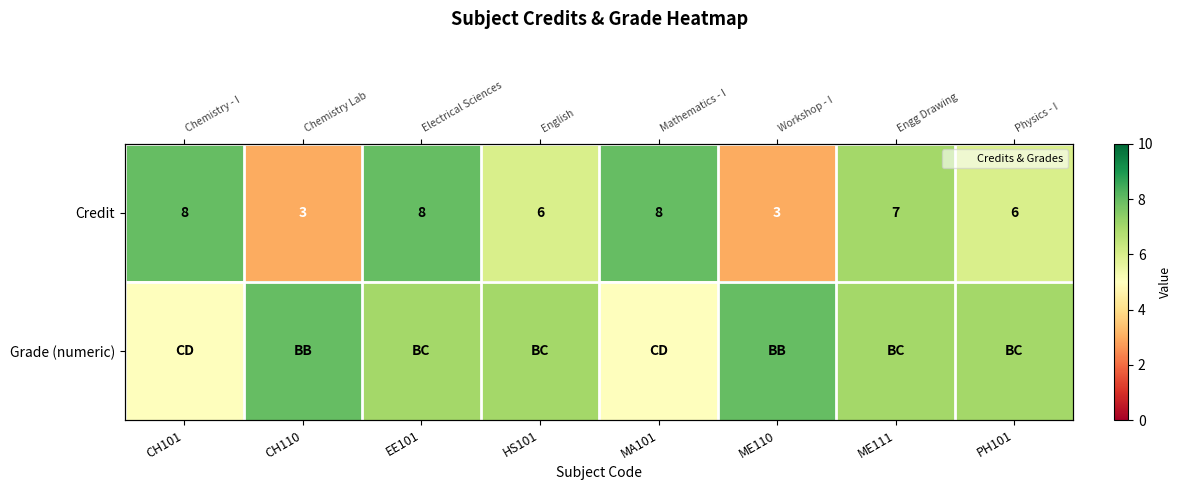

At which label is Credit closest to 5?

HS101